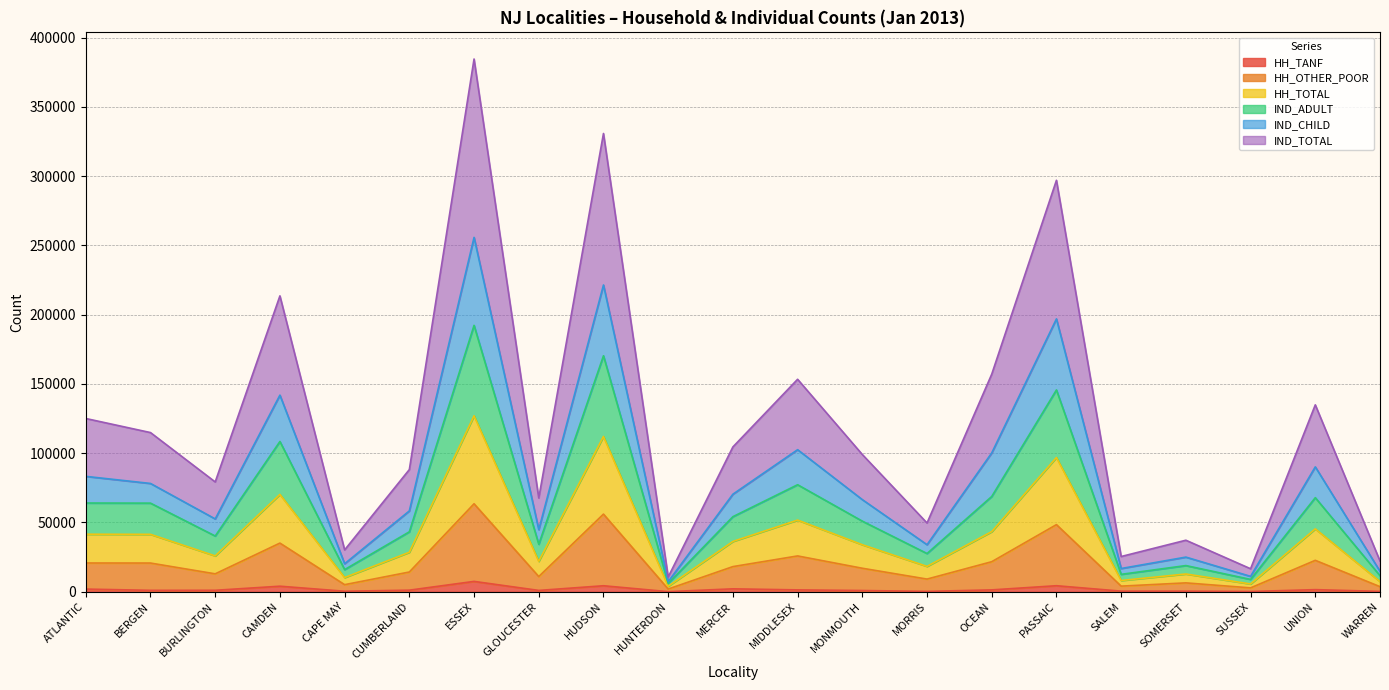

How many interior local peaks does the HH_TOTAL series have?

7